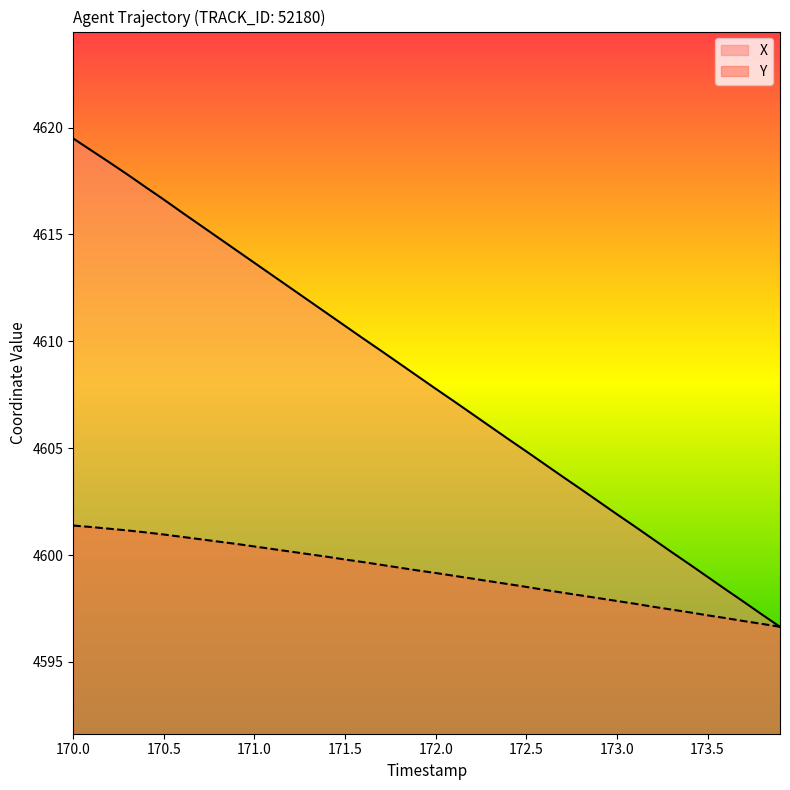

What is the minimum value shown in the chart?

4596.6